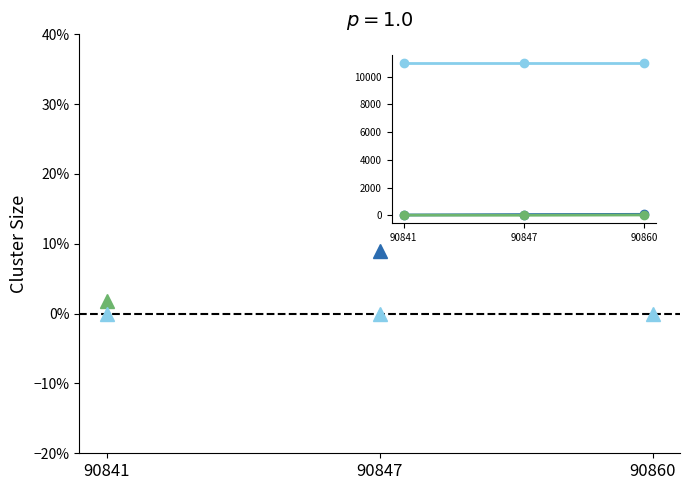

True or false: NUMERO_VIA_GENERADORA_DIRECCION has a value of 16.4 at 90860.

False